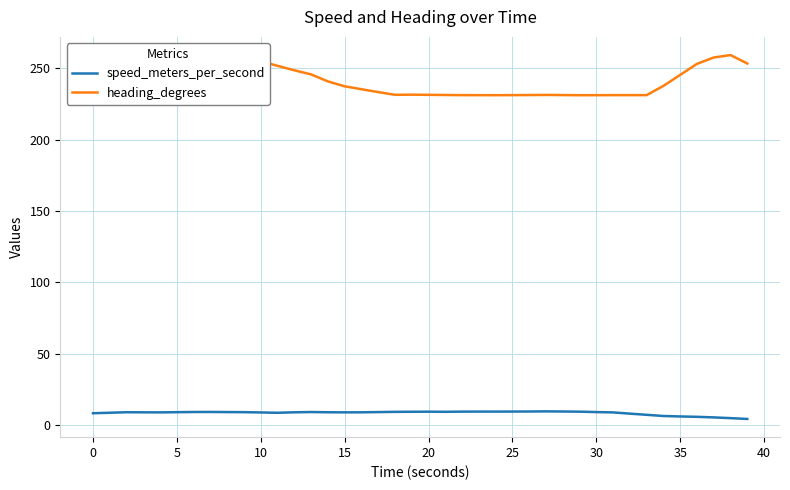

Which series has the largest range (max minus min)?

heading_degrees